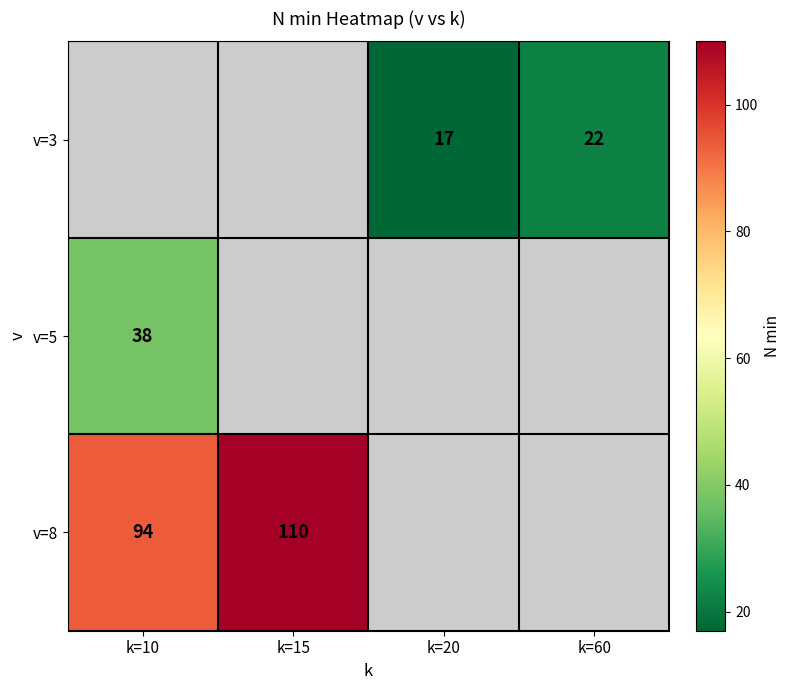

The v=8 series shows 94 at k=10. True or false?

True